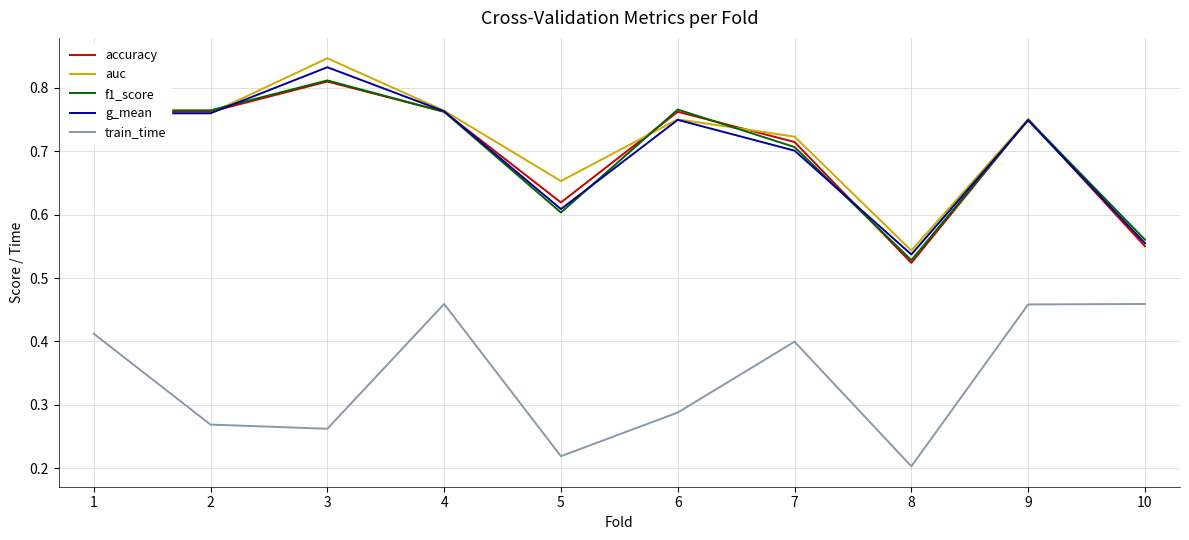

Between 7 and 9, which series saw the biggest shift?

train_time